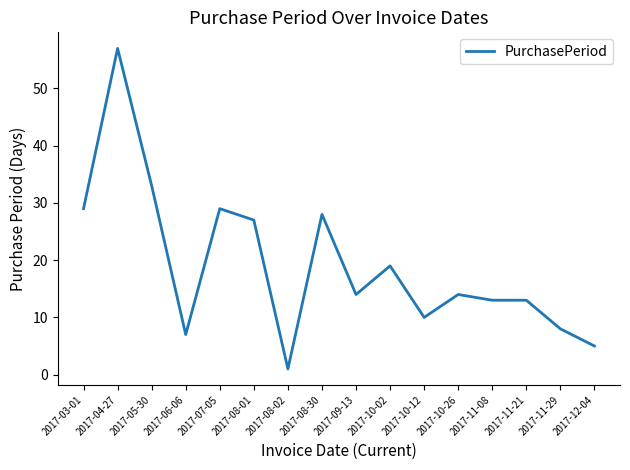

At which category does the chart reach its peak across all series?

2017-04-27